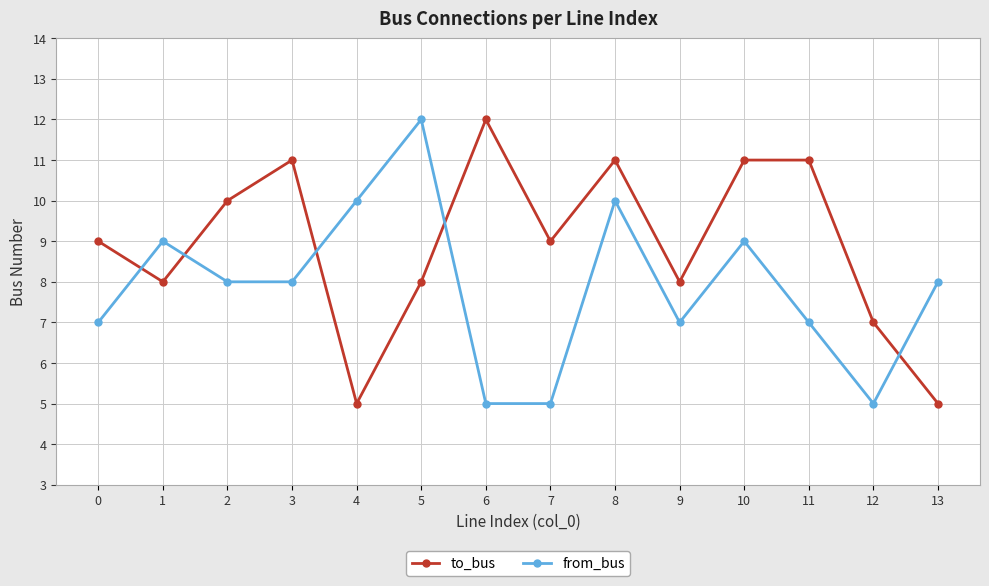

Where does the from_bus series first go above 8?

1